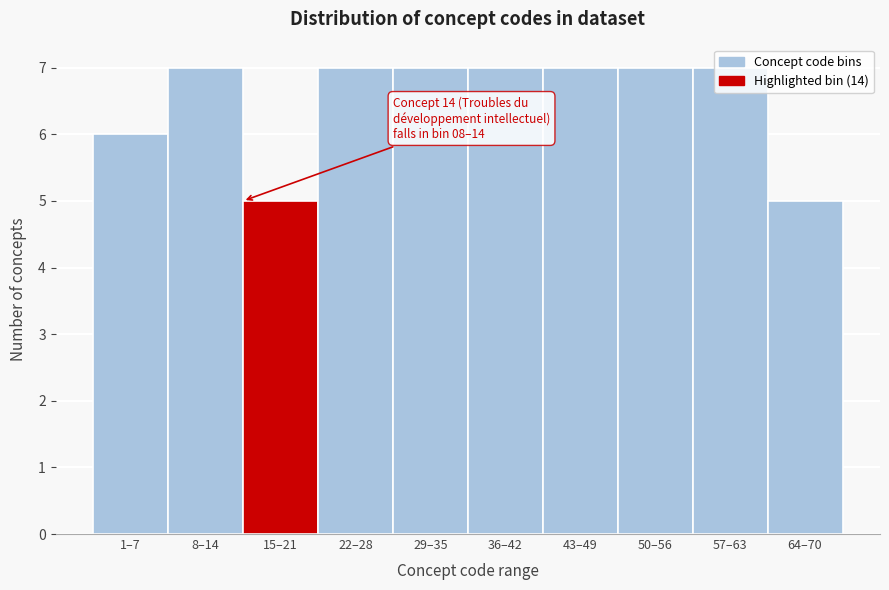

What is the sum of all values?

65